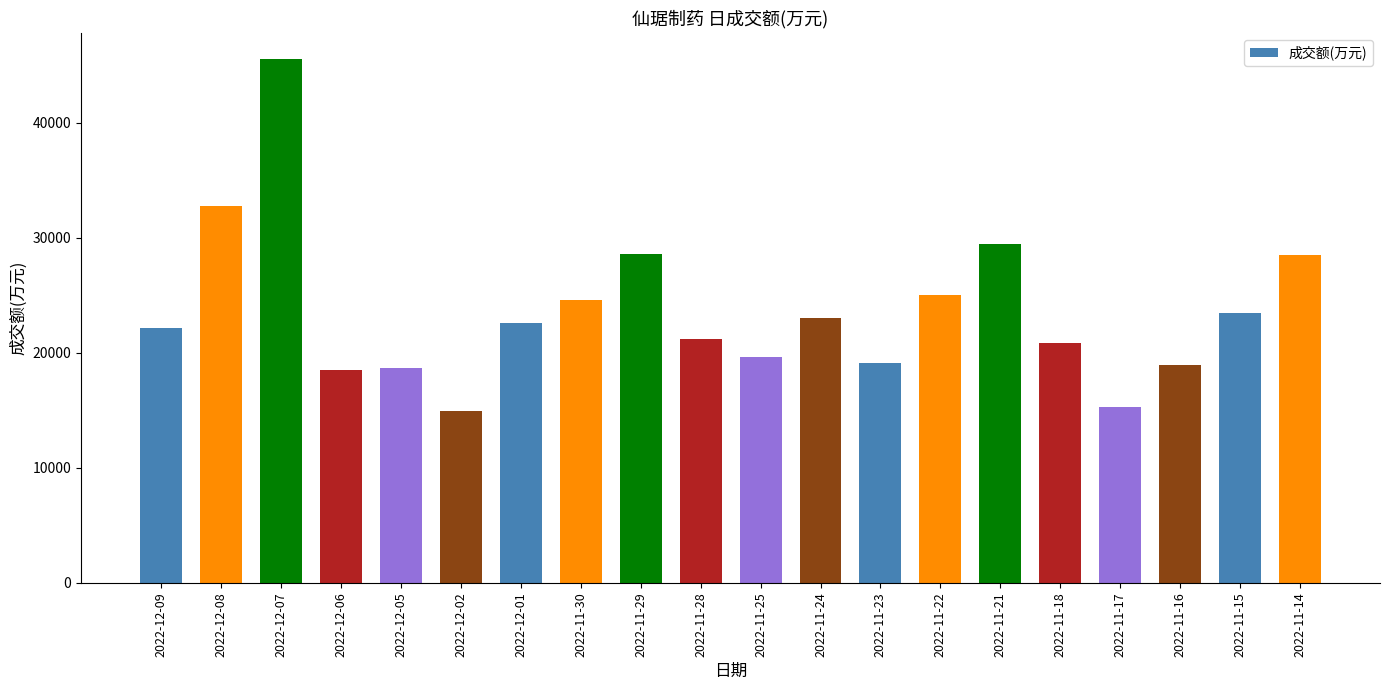

Approximately how many times larger is the value at 2022-11-28 compared to 2022-11-21?

0.7